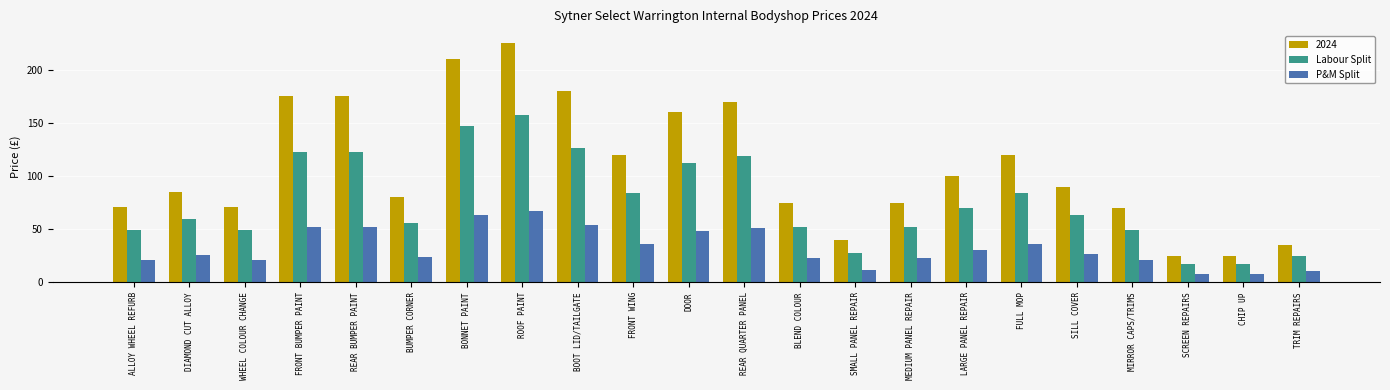

How many series are shown in this chart?

3